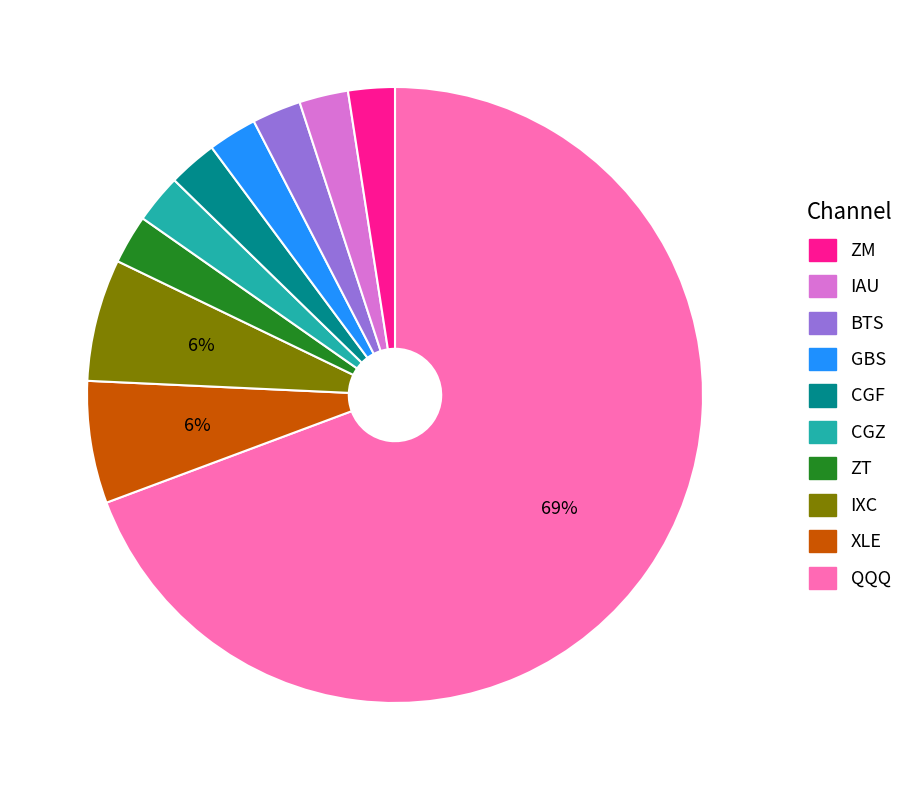

To the nearest percent, what is the average slice percentage?

10%